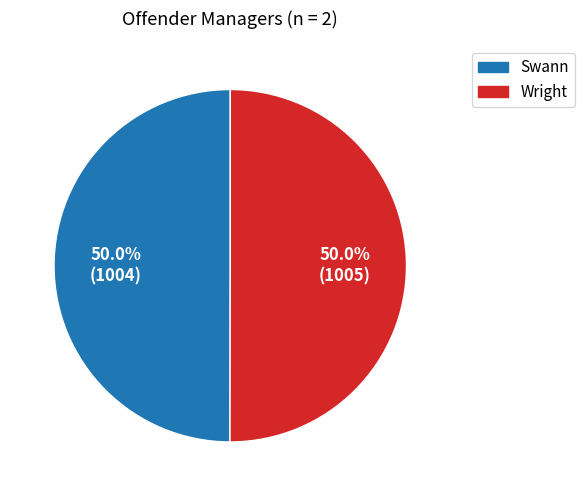

What is the ratio of the value at Wright to the value at Swann?

1.0